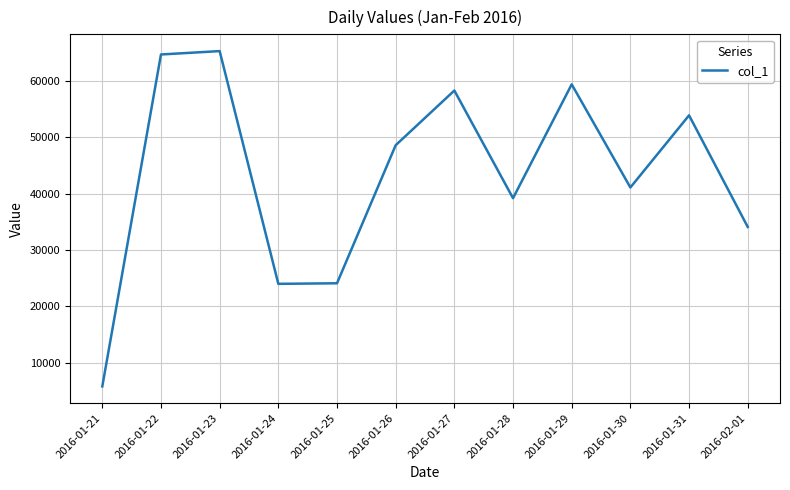

What is the difference between the maximum and minimum values?

59500